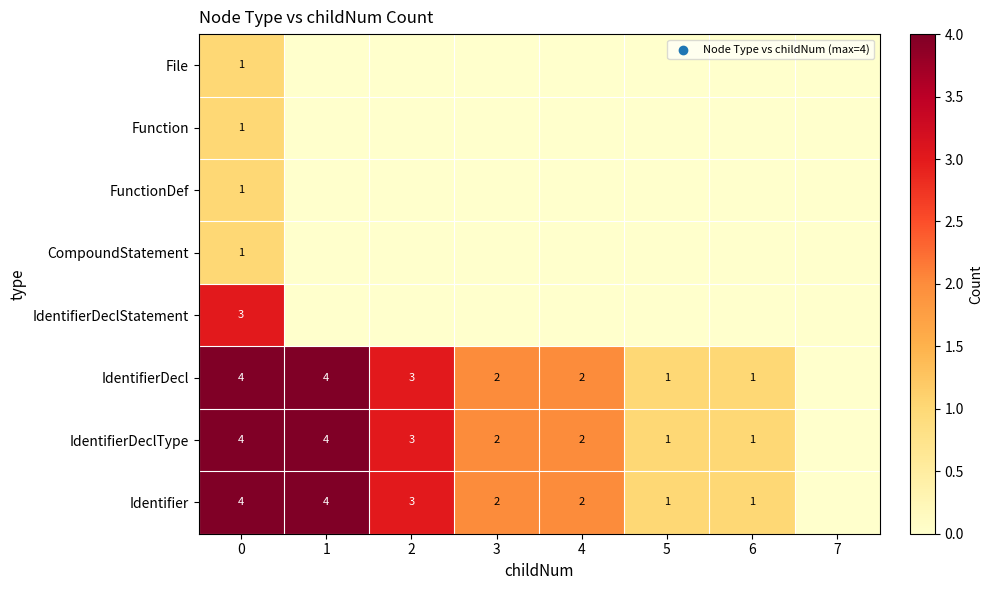

The IdentifierDecl series shows 2 at 4. True or false?

True